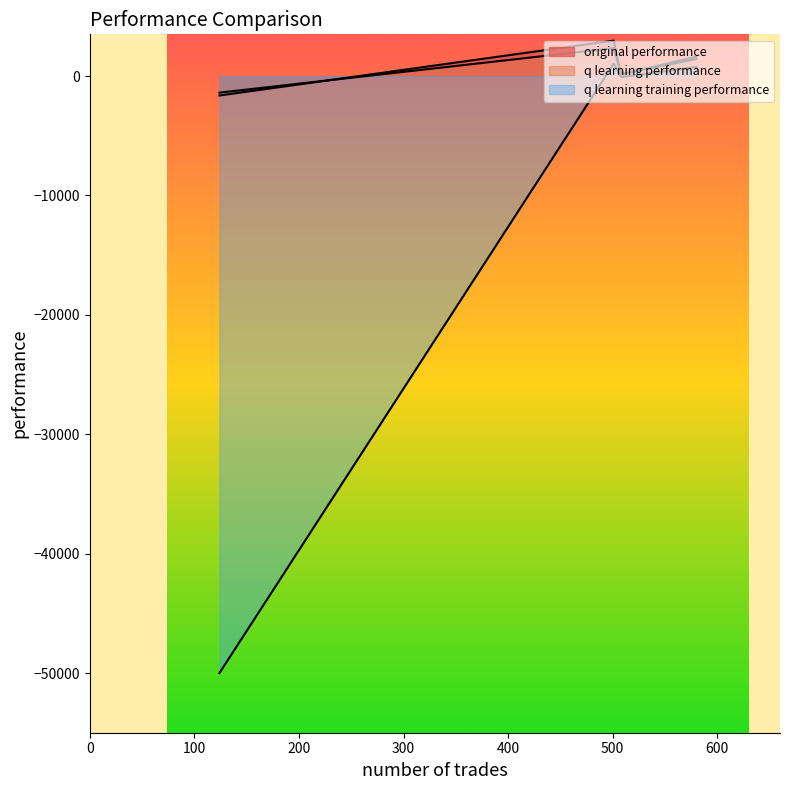

How many values in the q learning training performance series are below 764?

2